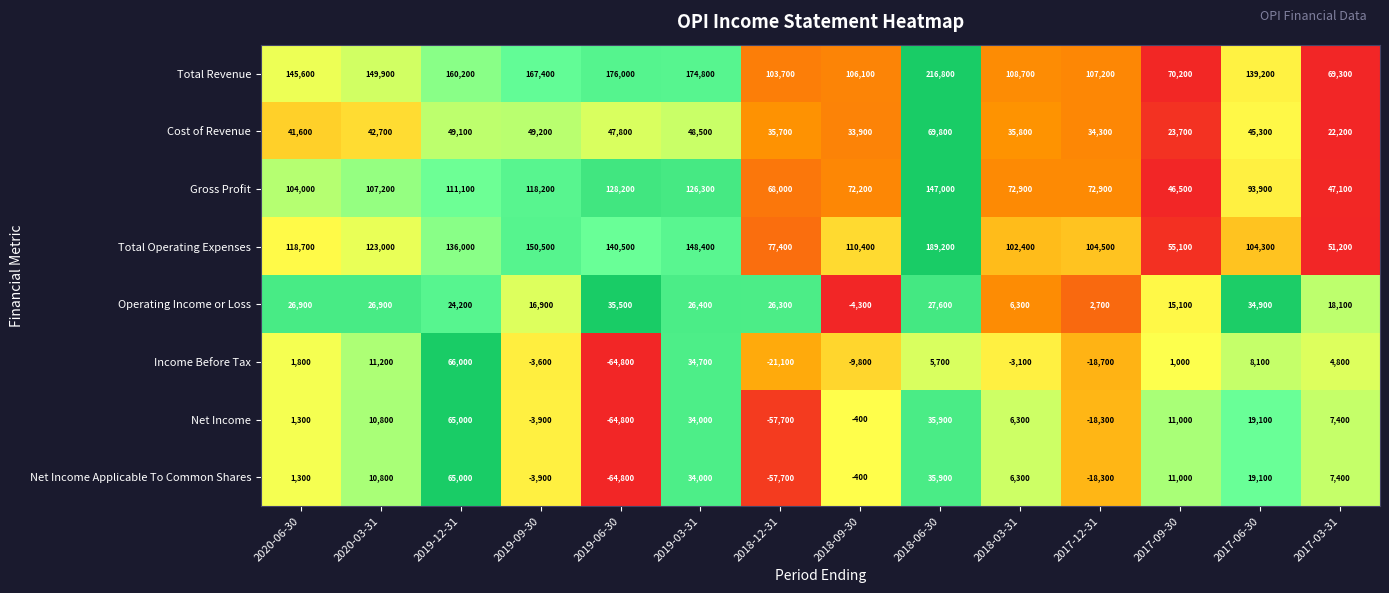

How many series are shown in this chart?

8